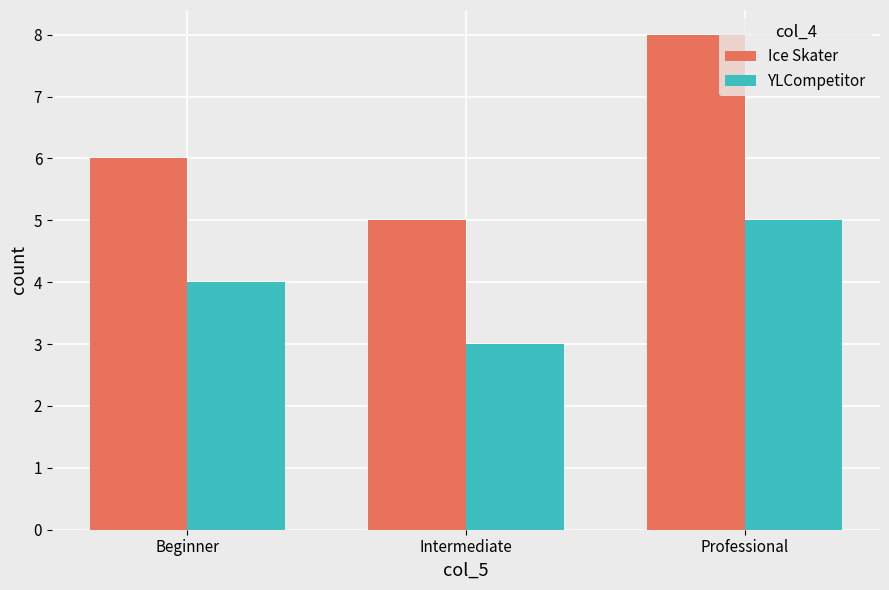

What is the label of the 1st bar from the right?

Professional